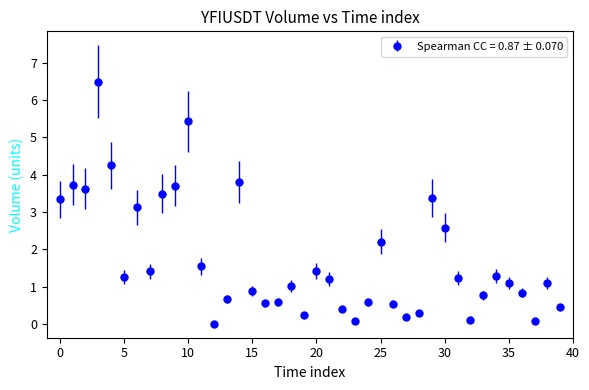

What is the difference between the second highest and second lowest values?

5.4